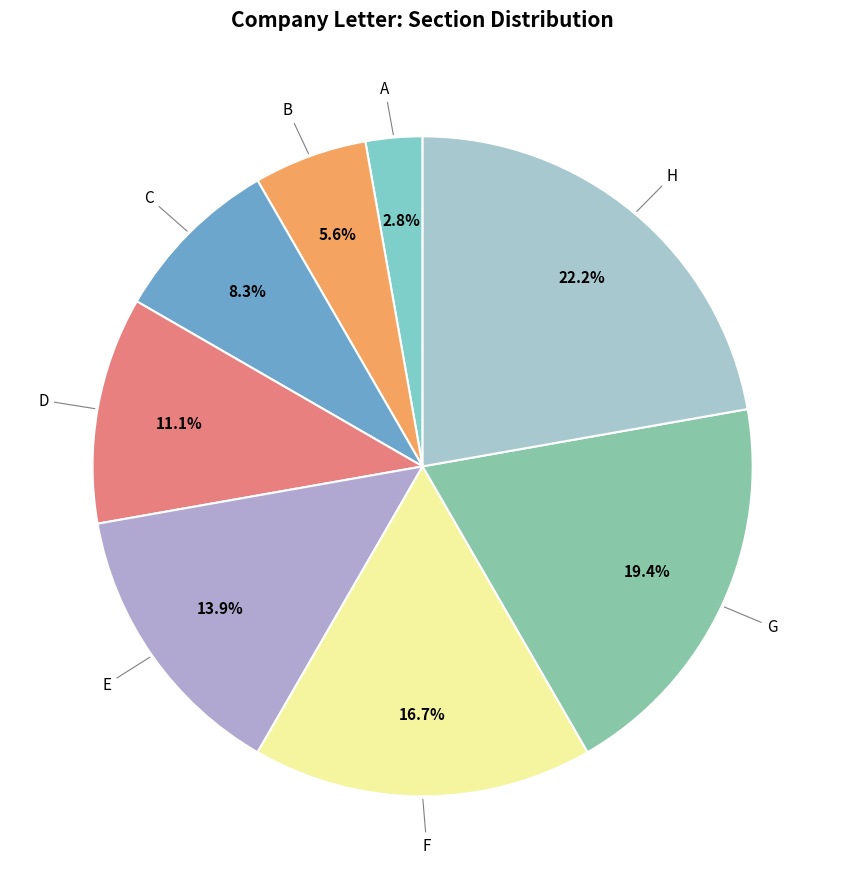

Which slice is the smallest?

A